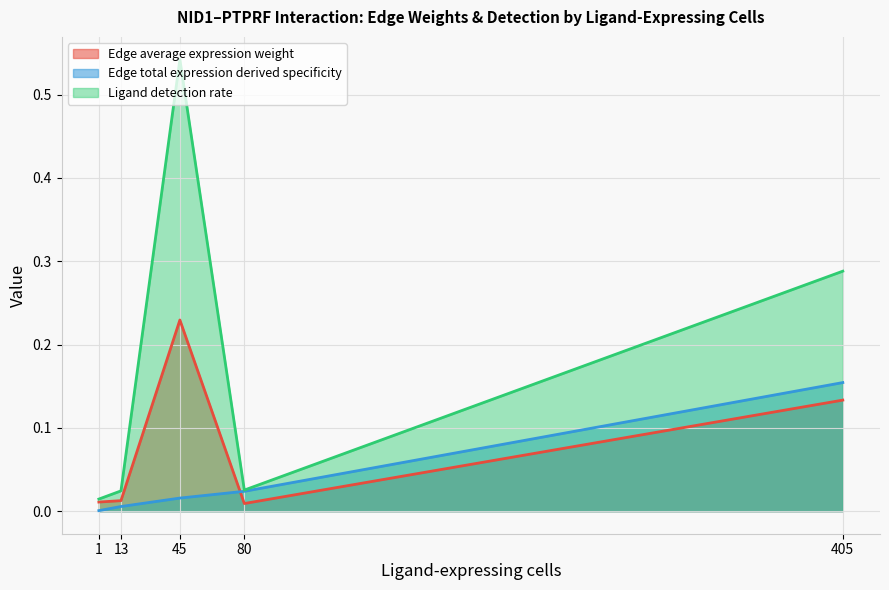

How many lines are shown in the chart?

3